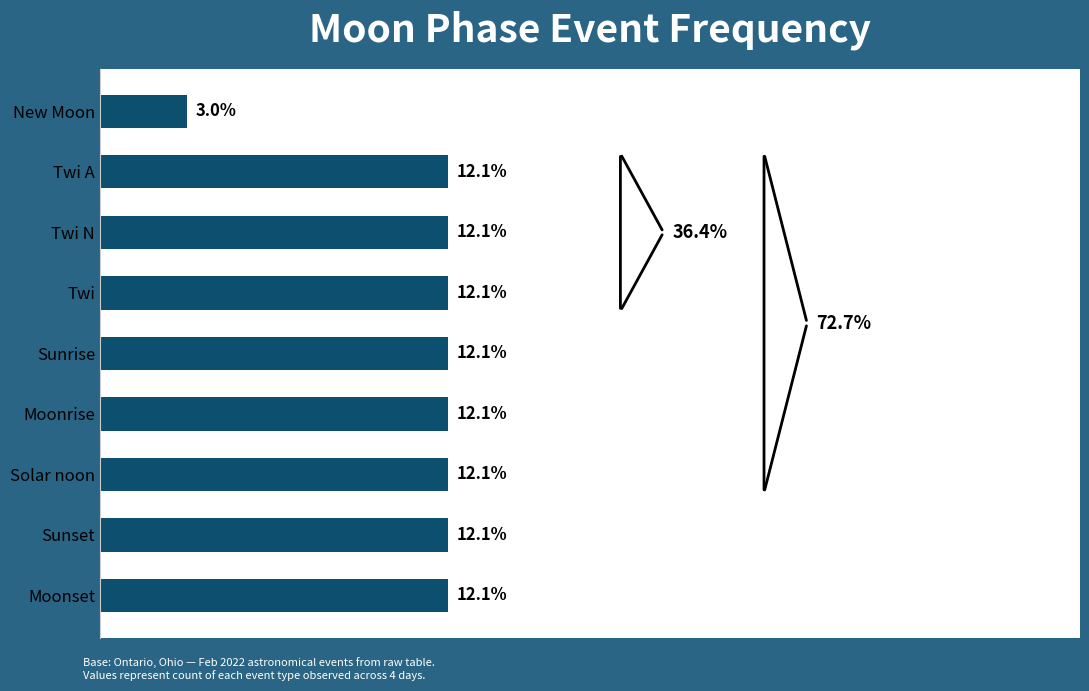

What is the label of the 1st bar from the bottom?

Moonset